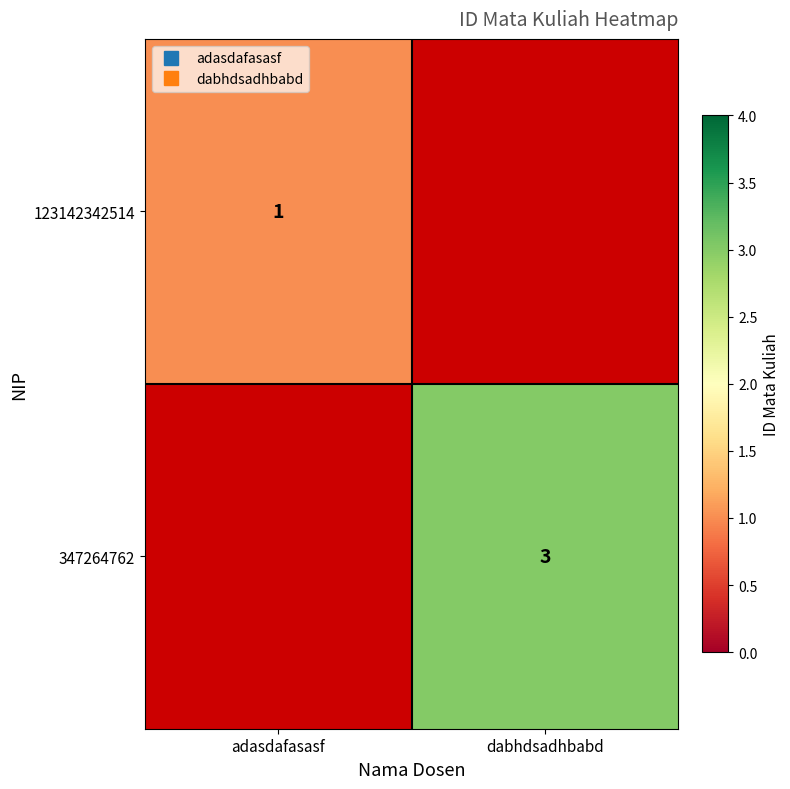

The value of 123142342514 at adasdafasasf is 1.5. True or false?

False